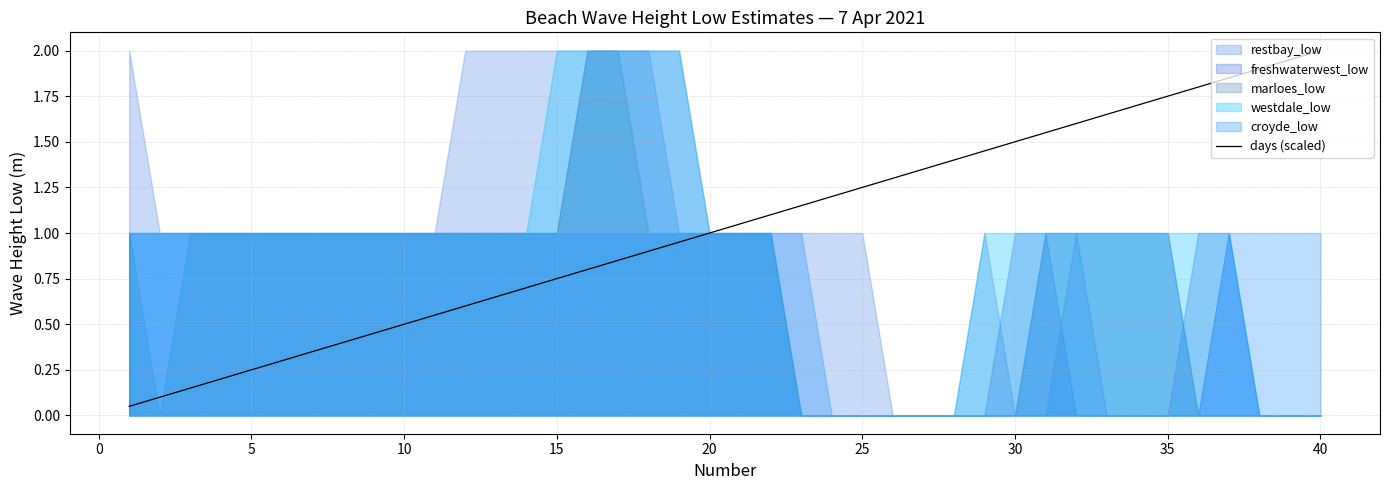

What is the maximum value shown in the chart?

2.0